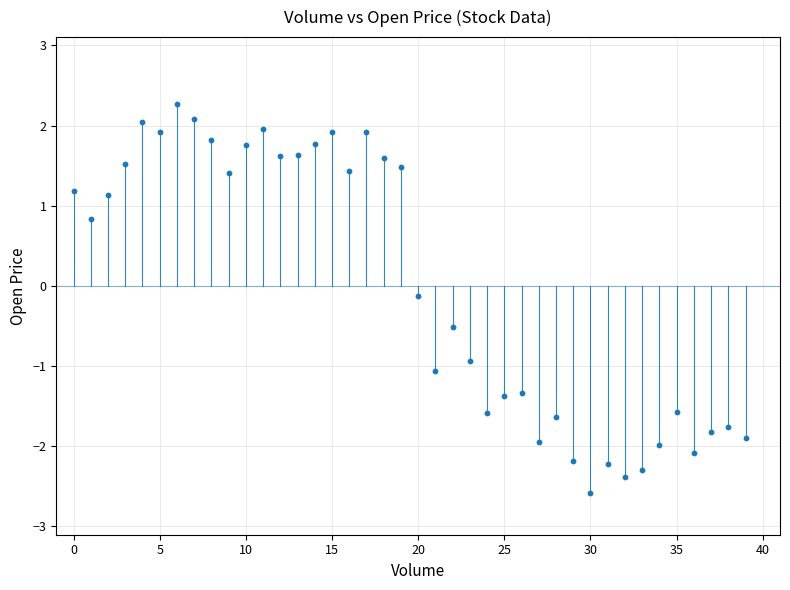

What is the range of Y values (max minus min)?

4.9